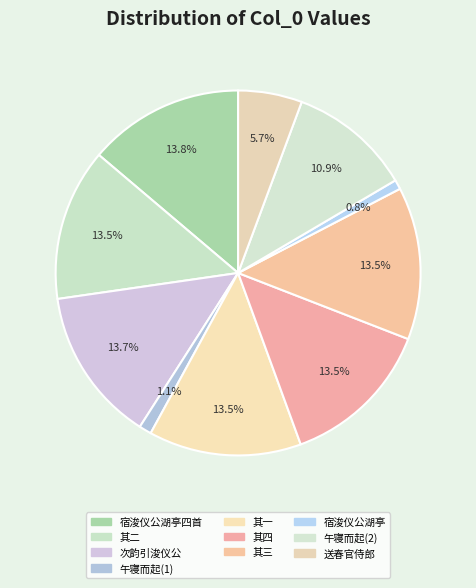

How many slices are in this pie chart?

10